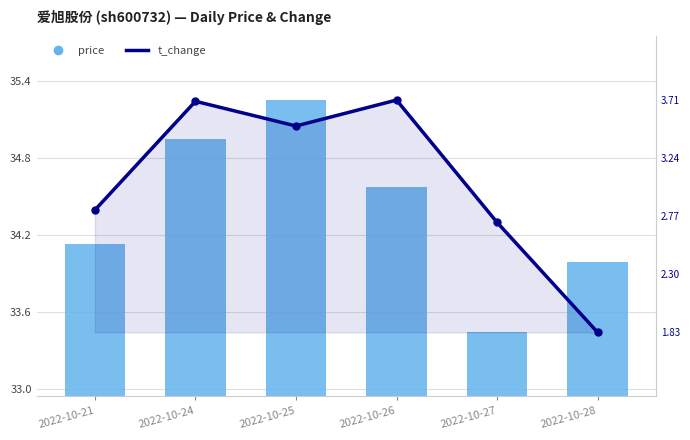

What are all the series names shown in the legend?

t_change, price